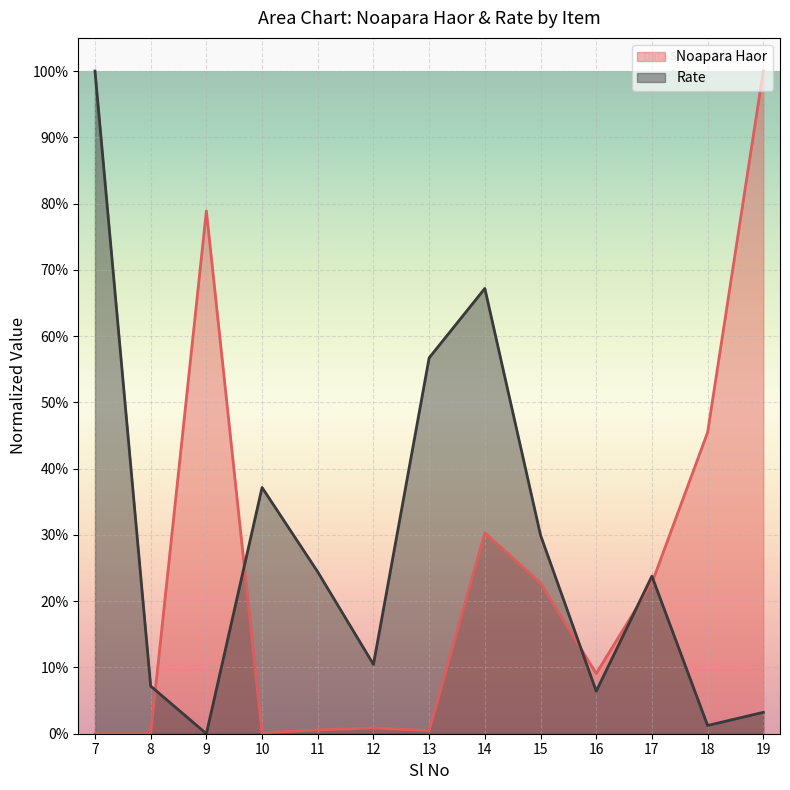

How many values in Noapara Haor are above zero?

11